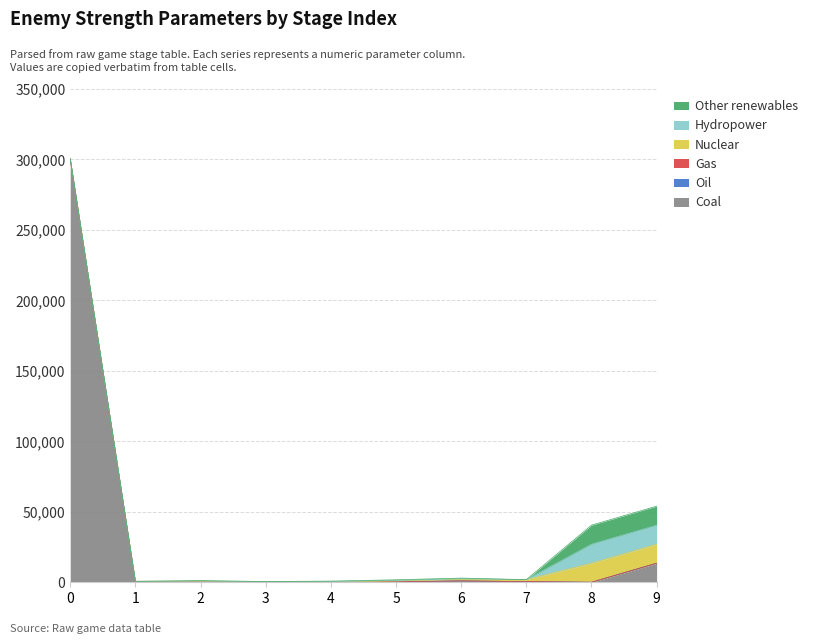

How many categories are shown in the chart?

10